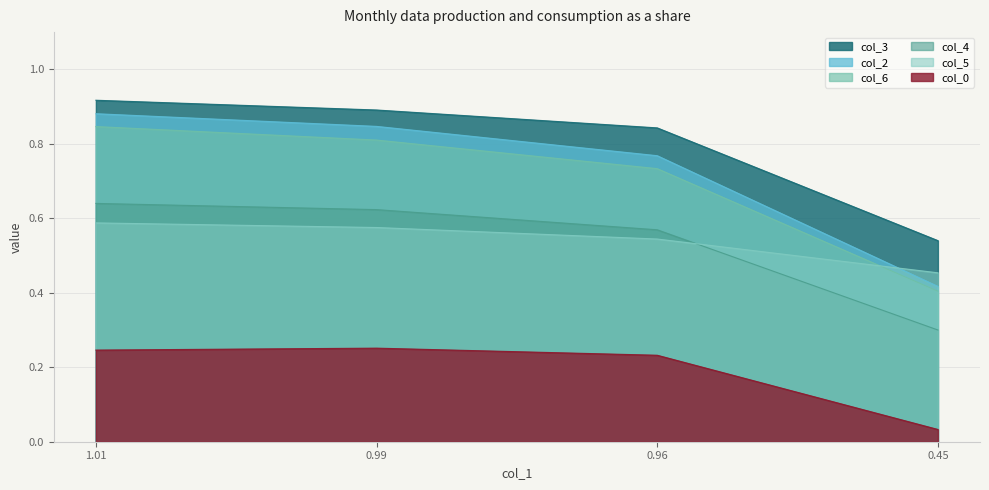

What is the sum of the col_2 values at 0.99 and 0.45?

1.3